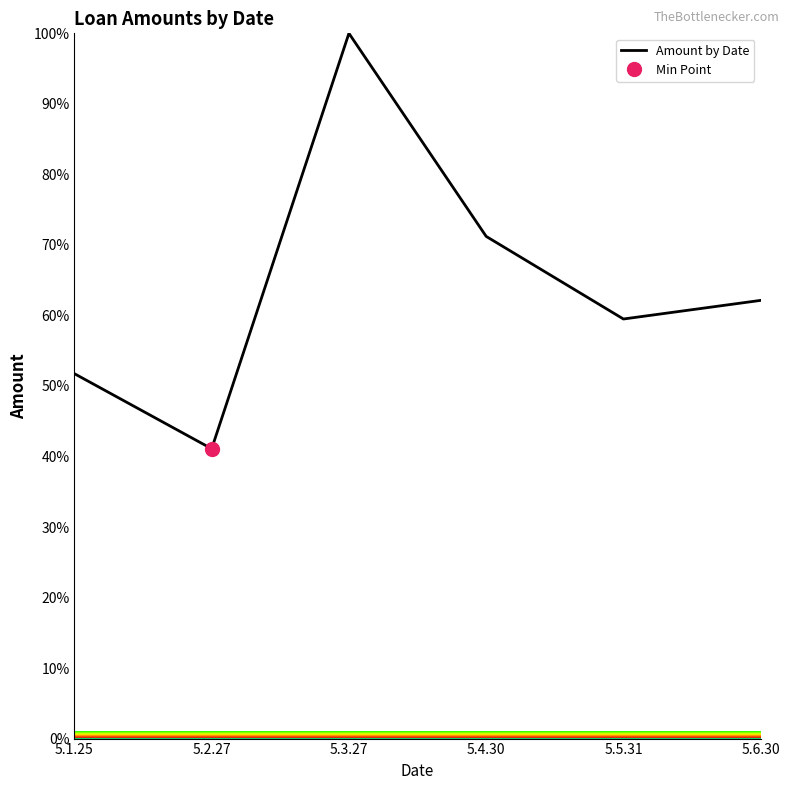

The value at 5.2.27 is 41.1. True or false?

True